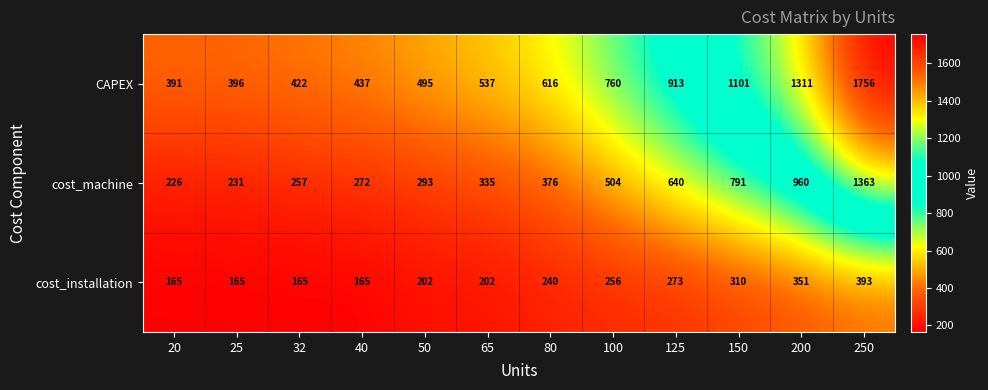

What is the difference between the highest and lowest values at 80?

376